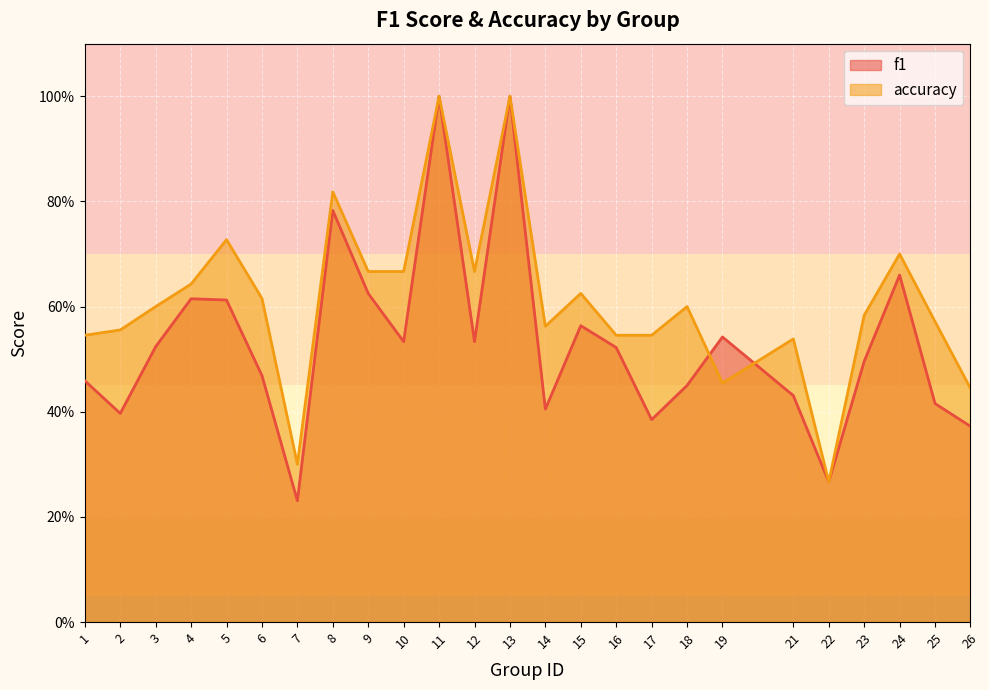

In accuracy, how many points are higher than both neighbors (excluding endpoints)?

8